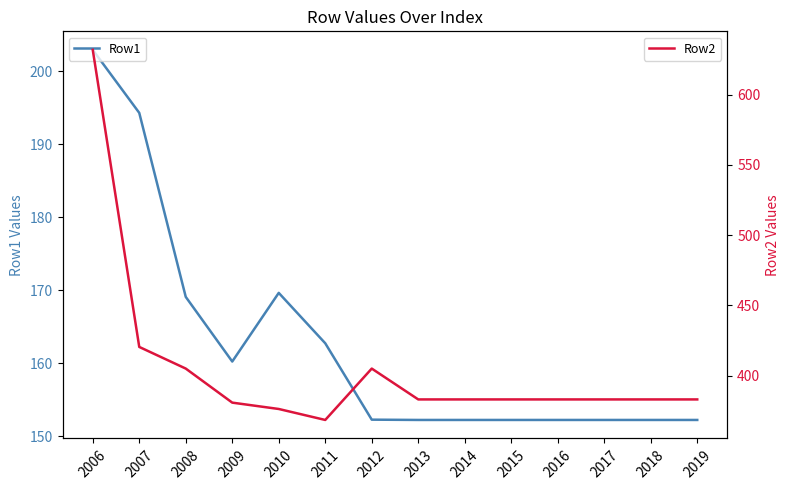

Which series has the largest range (max minus min)?

Row2